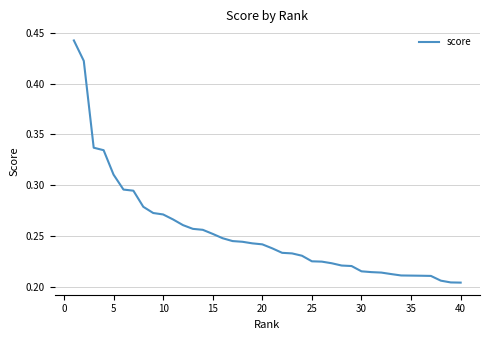

How many lines are shown in the chart?

1